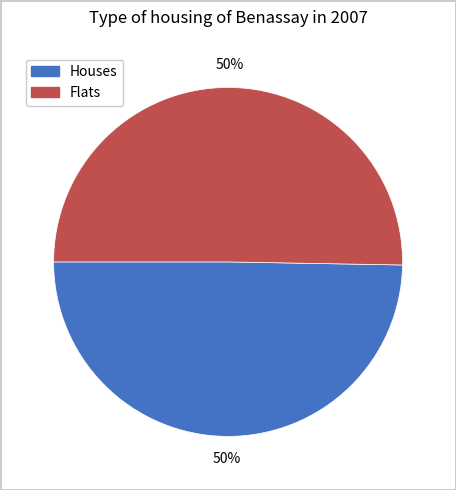

To the nearest percent, what portion does Flats represent?

50%